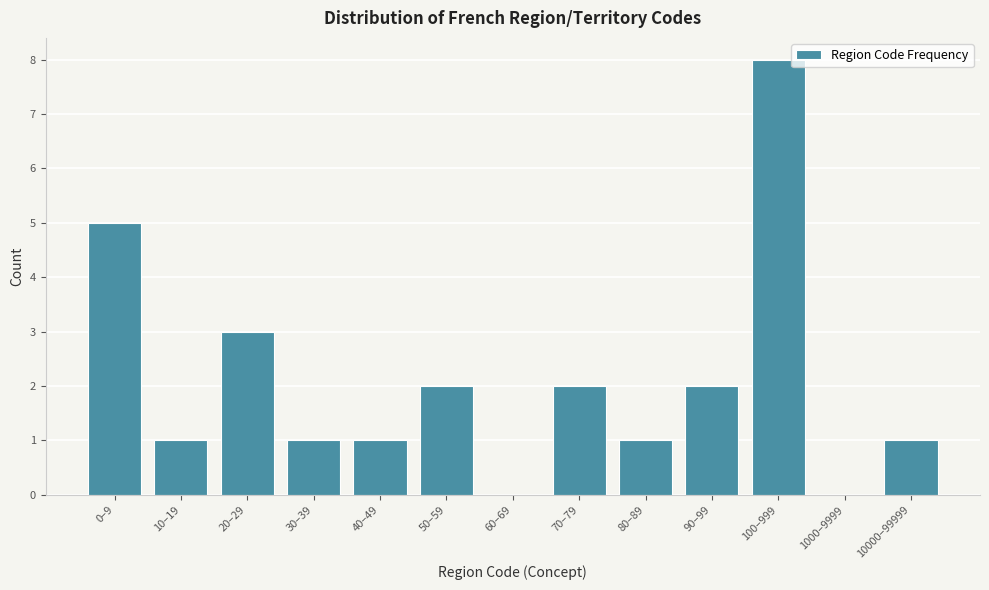

Reading left to right, extract all data points from this chart.

0–9=5	10–19=1	20–29=3	30–39=1	40–49=1	50–59=2	60–69=0	70–79=2	80–89=1	90–99=2	100–999=8	1000–9999=0	10000–99999=1